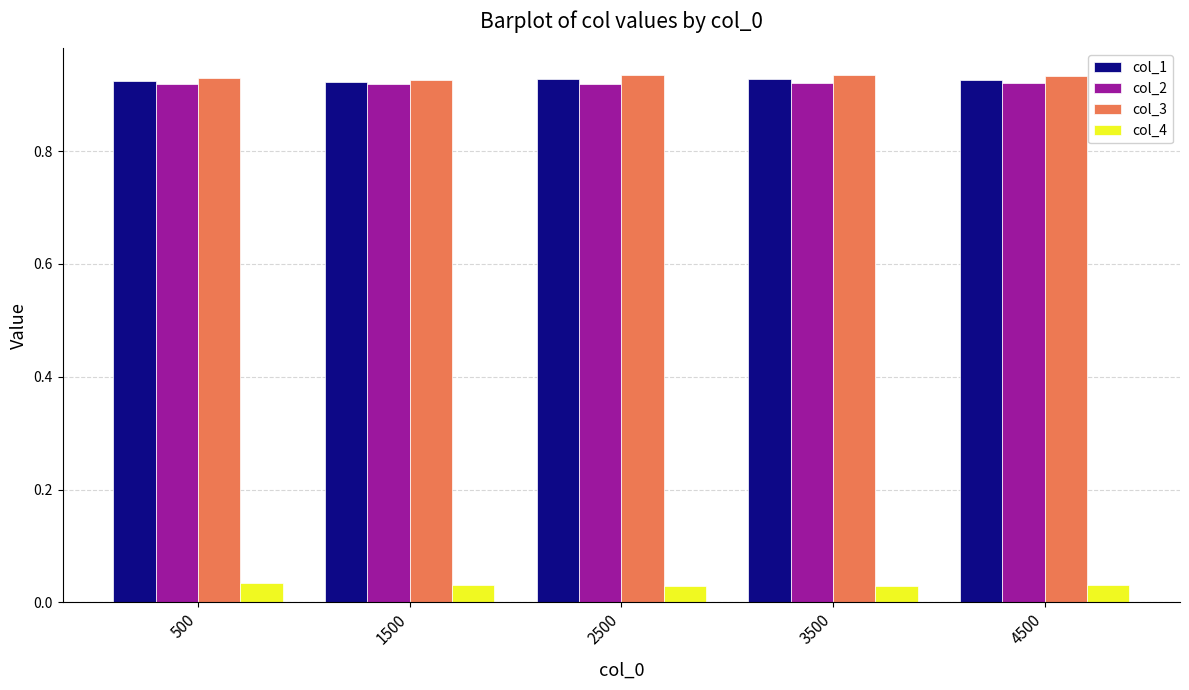

The value of col_2 at 1500 is 1.4. True or false?

False